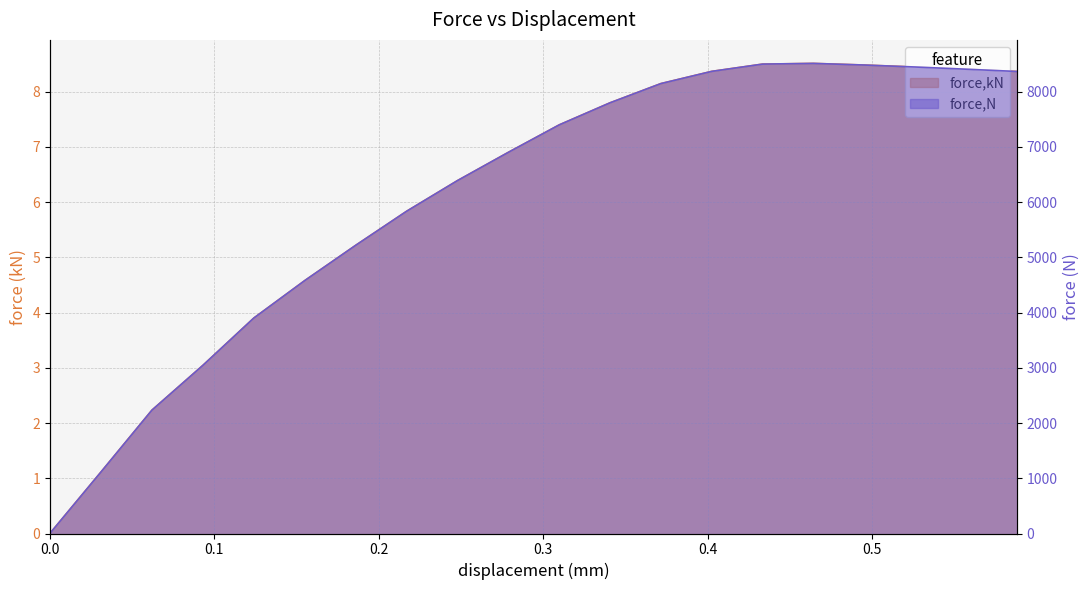

Reading right to left, extract all data points from this chart.

force,kN: 8.4	8.4	8.4	8.5	8.5	8.5	8.4	8.1	7.8	7.4	6.9	6.4	5.8	5.2	4.6	3.9	3.0	2.2	1.1	0.0
force,N: 8367.9	8409.0	8448.6	8484.5	8513.9	8501.1	8369.5	8148.4	7800.3	7400.5	6903.5	6392.2	5837.0	5220.5	4582.1	3902.5	3045.0	2234.2	1113.6	3.2